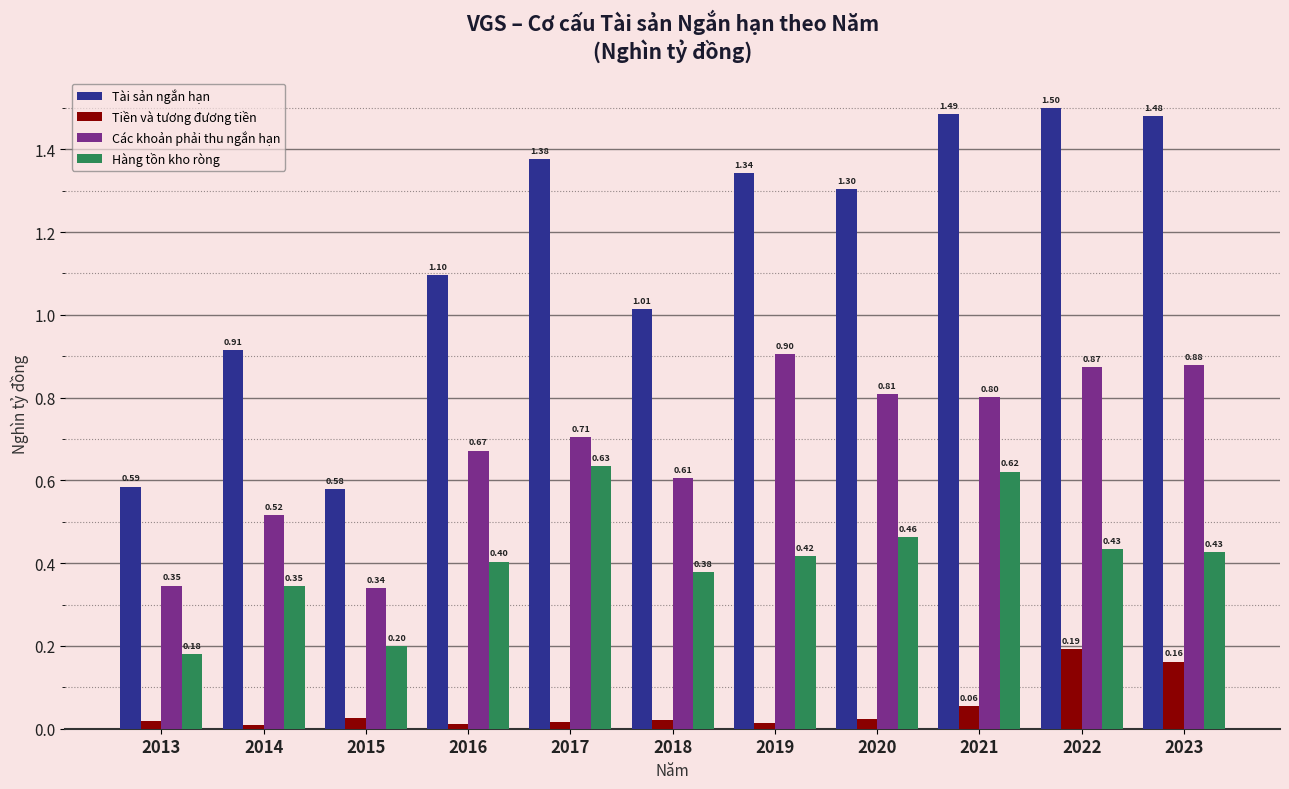

Which category has the highest value in the Tiền và tương đương tiền series?

2022